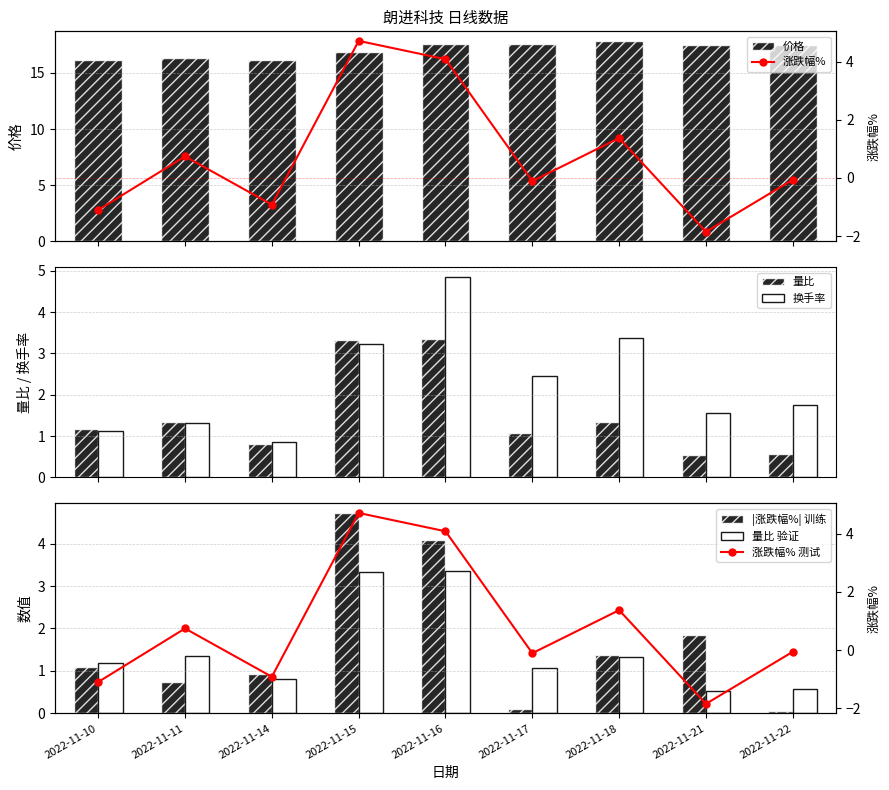

At which label is 量比 closest to 1?

2022-11-17